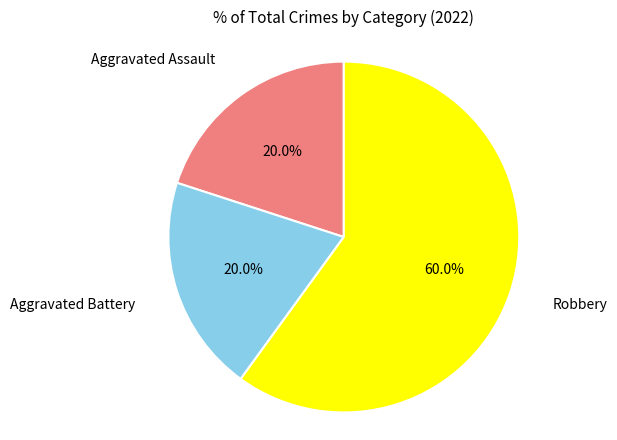

Is there any slice that represents more than half of the pie?

Yes